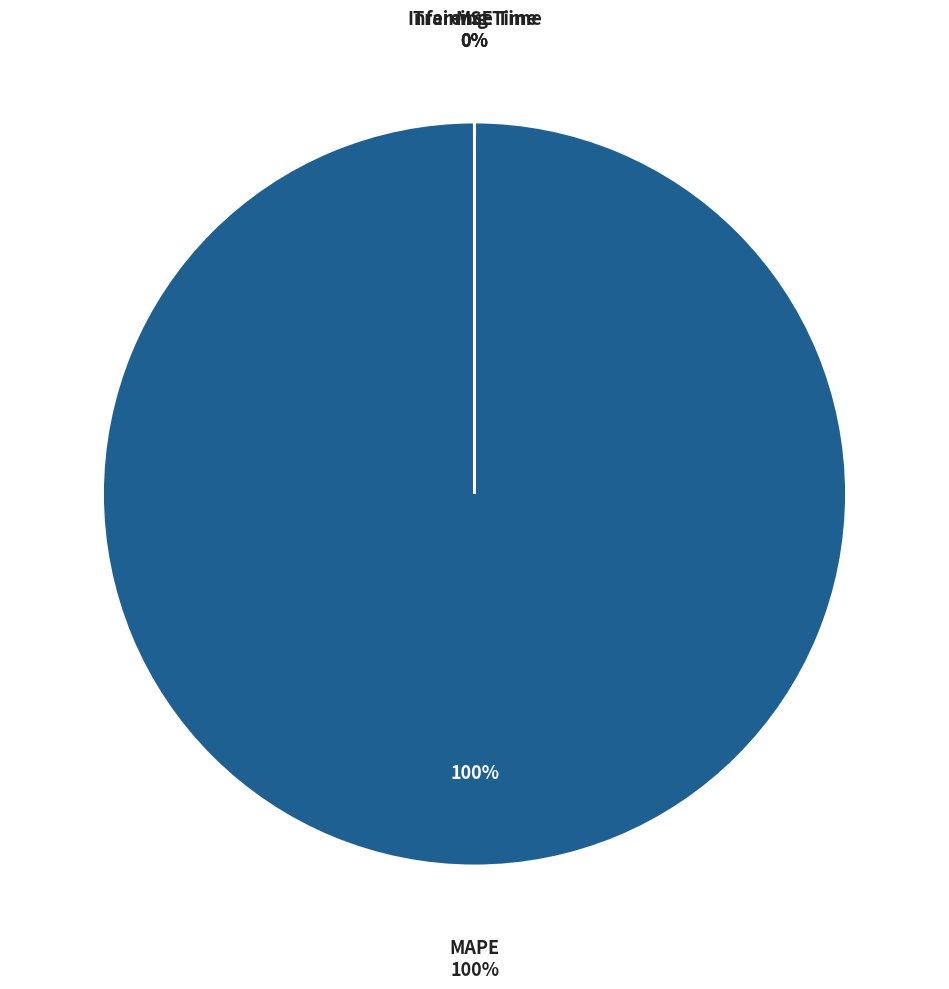

What is the majority slice?

MAPE